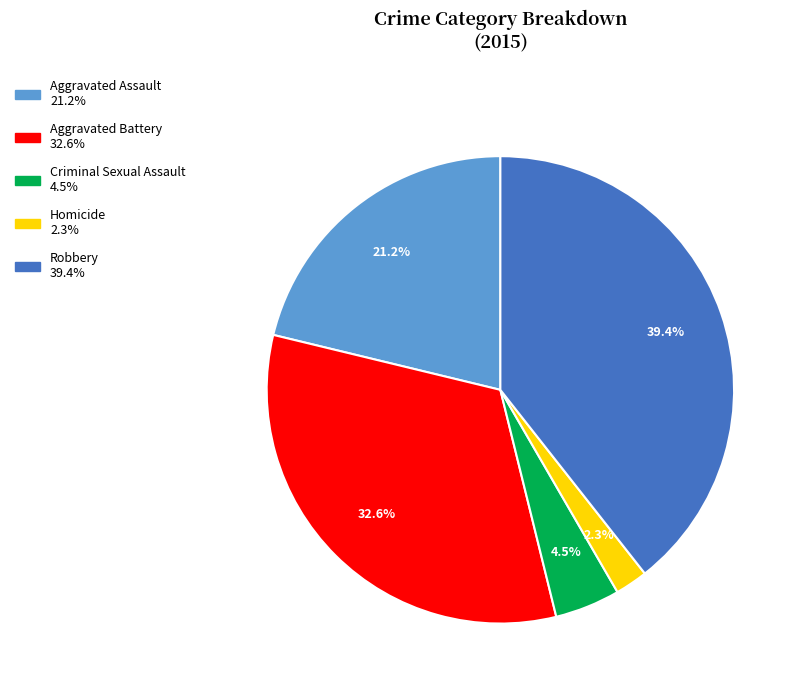

What is the smallest slice in the pie chart?

Homicide